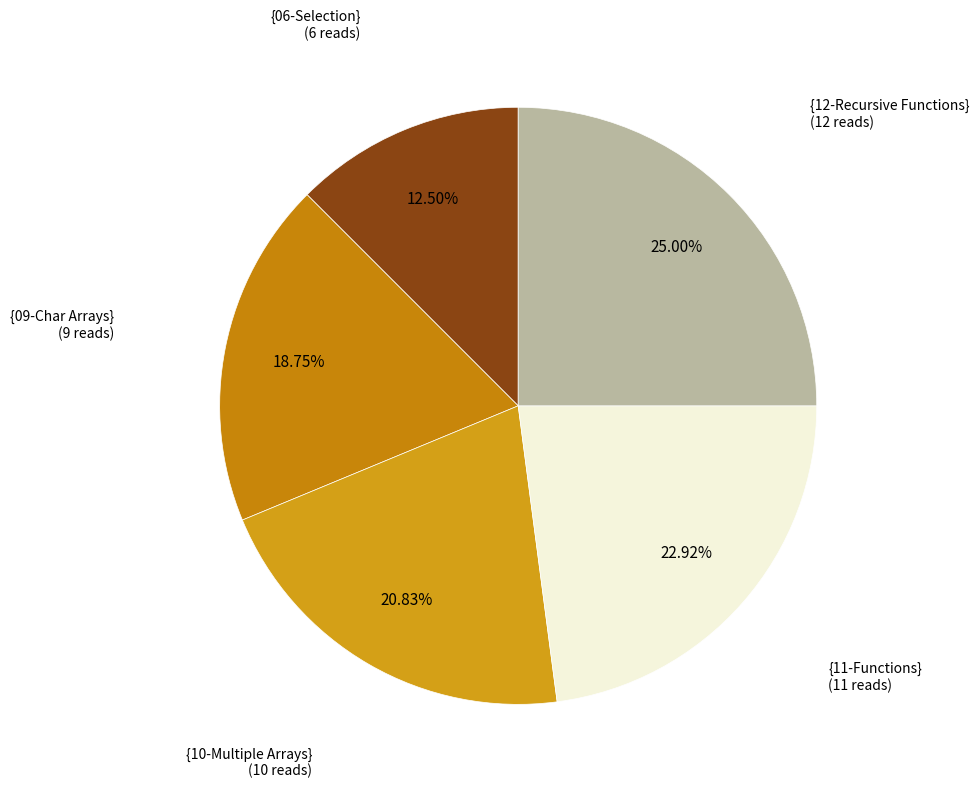

Combined, do {12-Recursive Functions} and {06-Selection} account for over 50%?

No